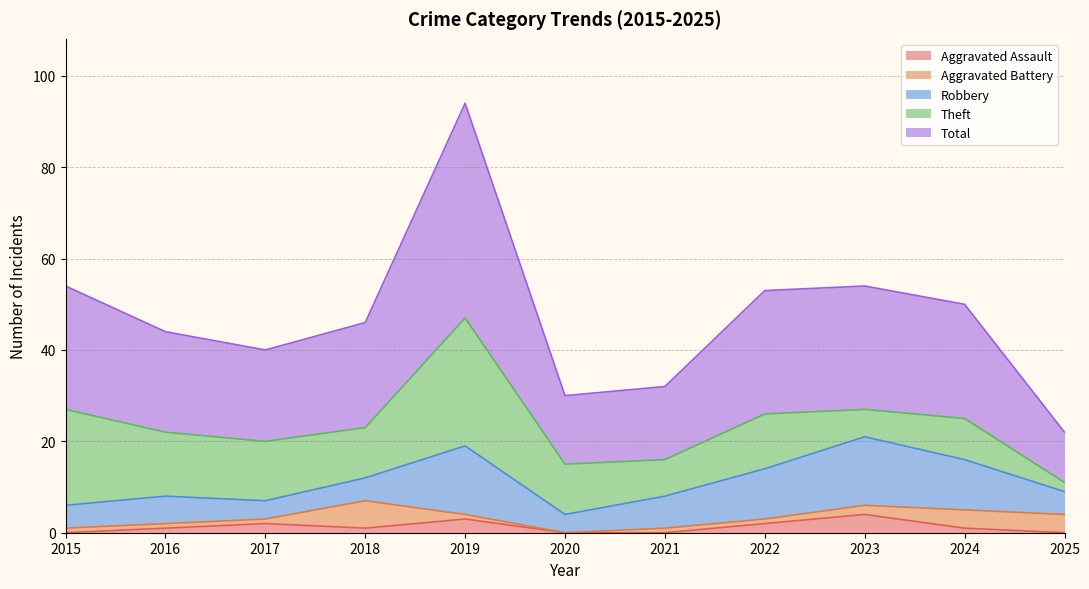

True or false: Aggravated Assault and Total intersect in this chart.

False